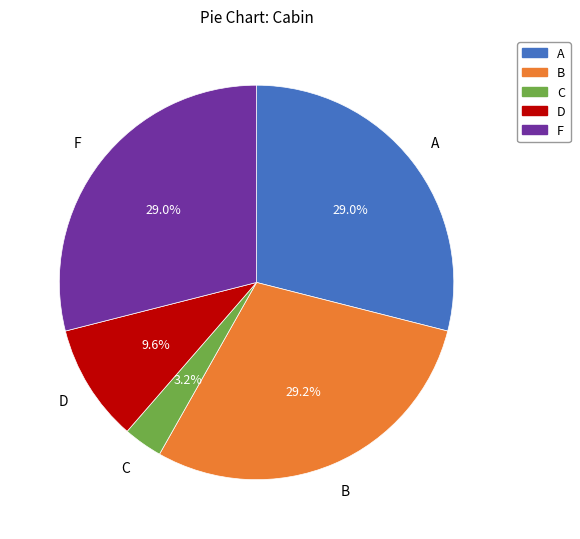

Which has a higher value, C or F?

F